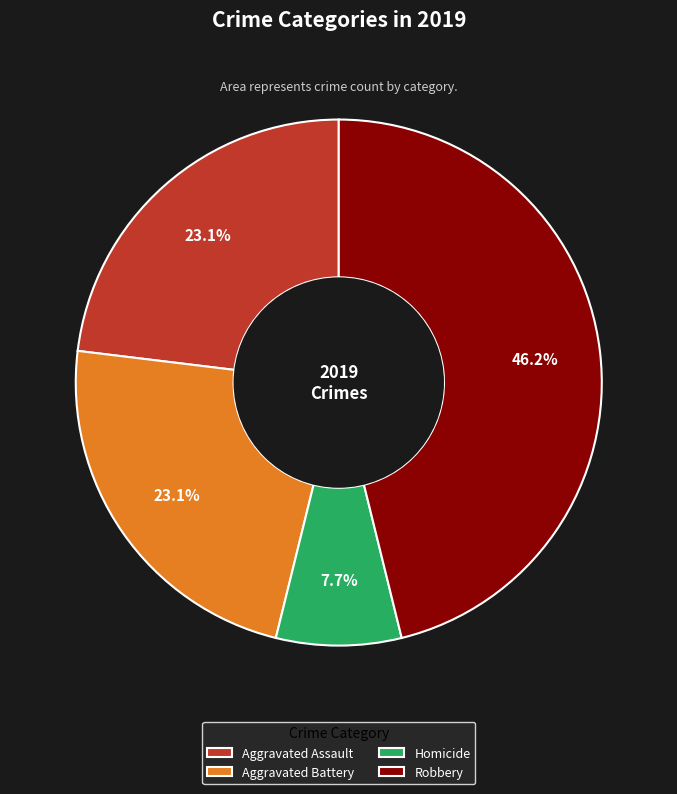

Approximately how many times larger is the value at Robbery compared to Aggravated Battery?

2.0